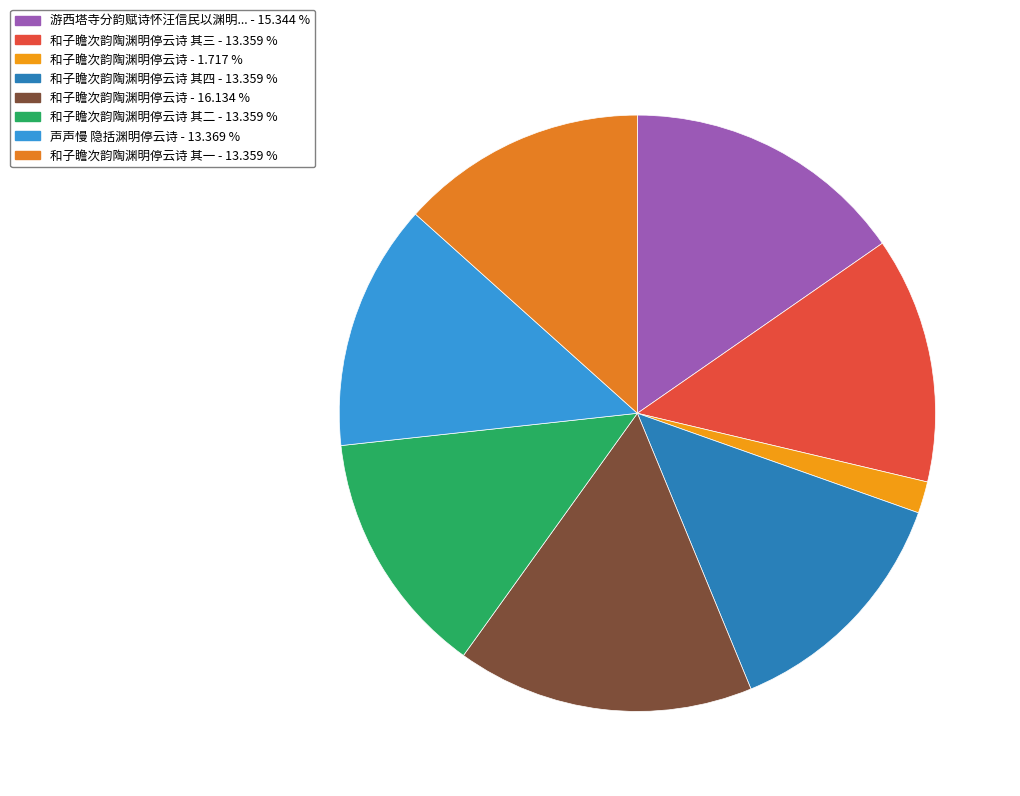

Rank the categories by value from lowest to highest.

和子瞻次韵陶渊明停云诗, 和子瞻次韵陶渊明停云诗 其四, 和子瞻次韵陶渊明停云诗 其三, 和子瞻次韵陶渊明停云诗 其一, 和子瞻次韵陶渊明停云诗 其二, 声声慢 隐括渊明停云诗, 游西塔寺分韵赋诗怀汪信民以渊明停云诗岂无他人念子实多为韵探得念字, 和子瞻次韵陶渊明停云诗